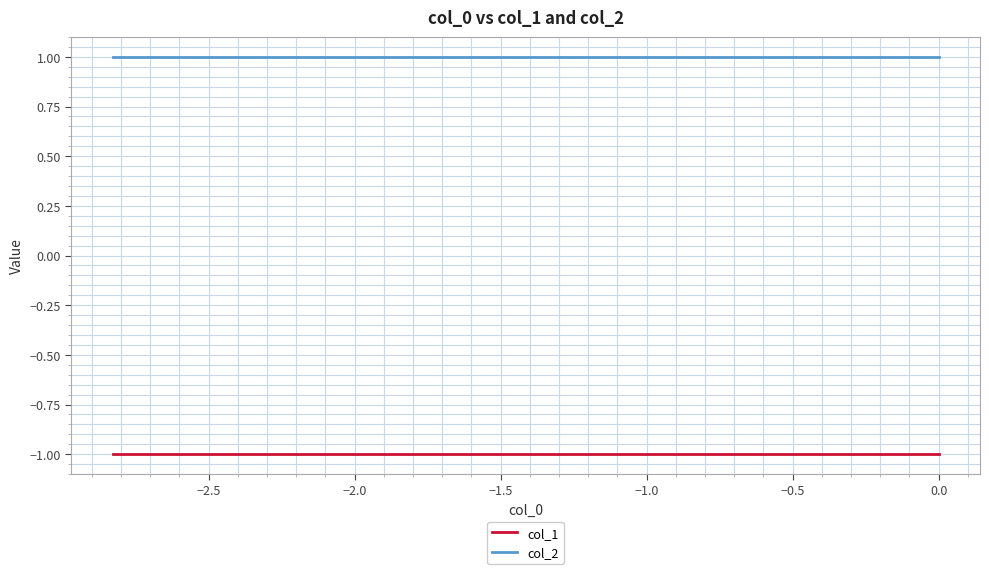

True or false: col_1 and col_2 intersect in this chart.

False